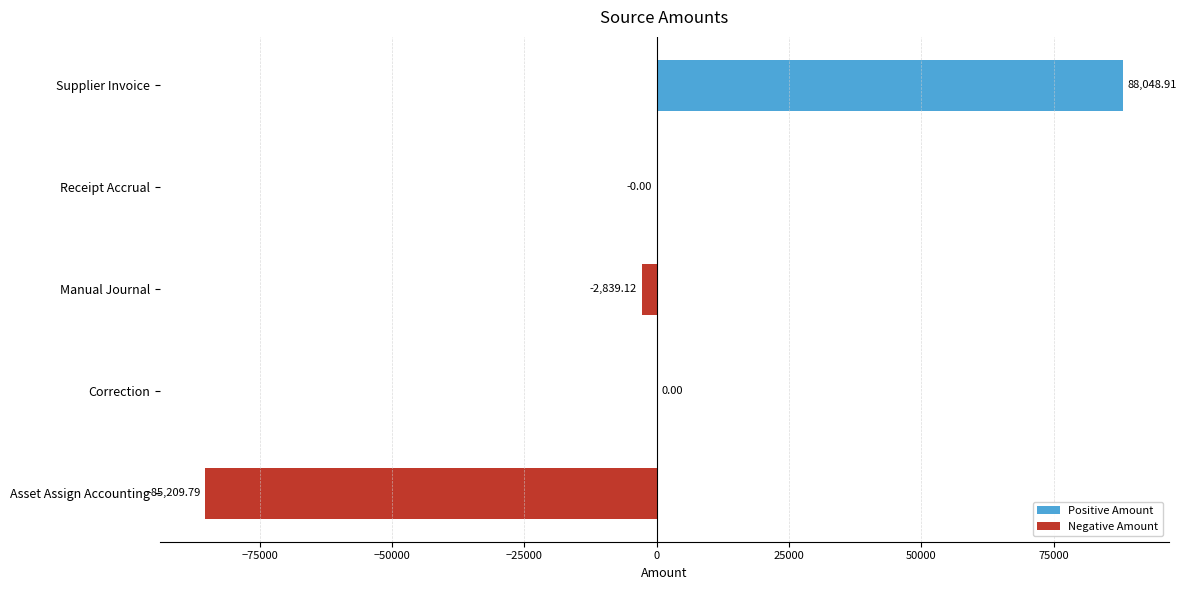

Count the number of data series in this chart.

1